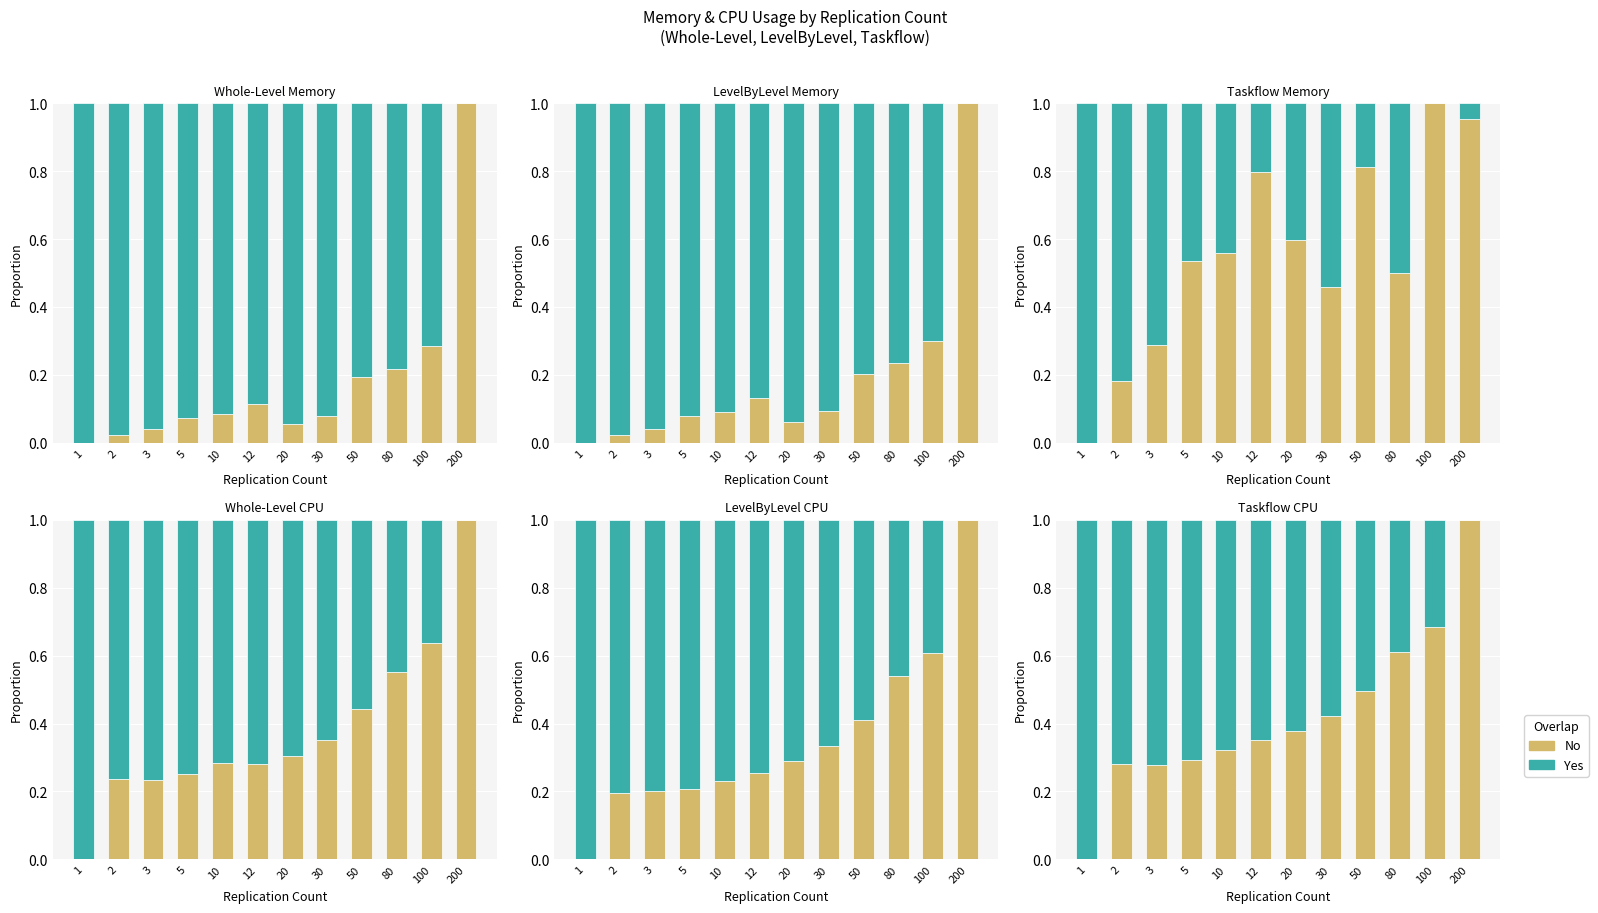

Between 30 and 80, which series saw the biggest shift?

No